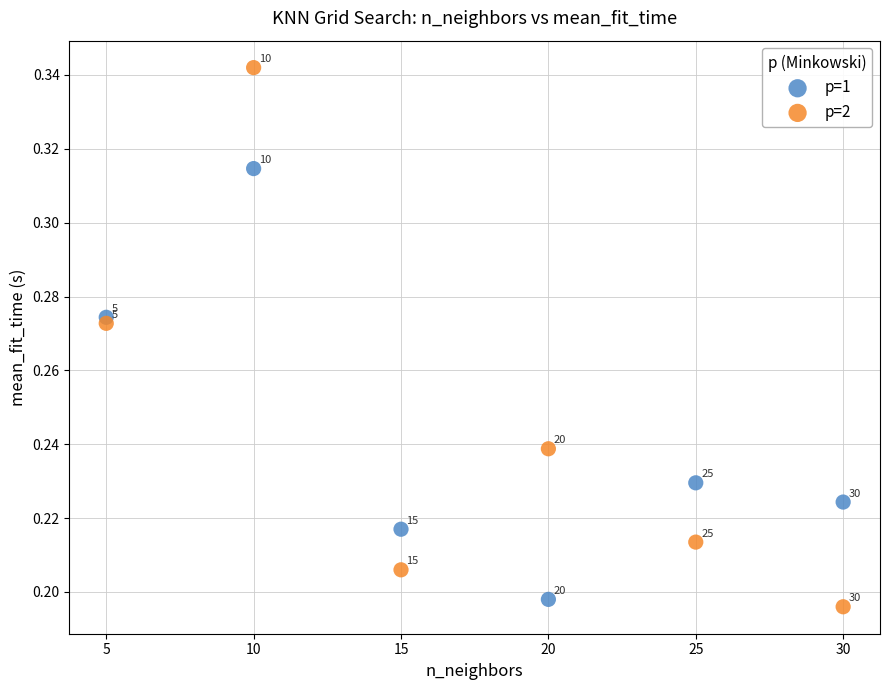

Which series reaches the maximum Y coordinate?

p=2